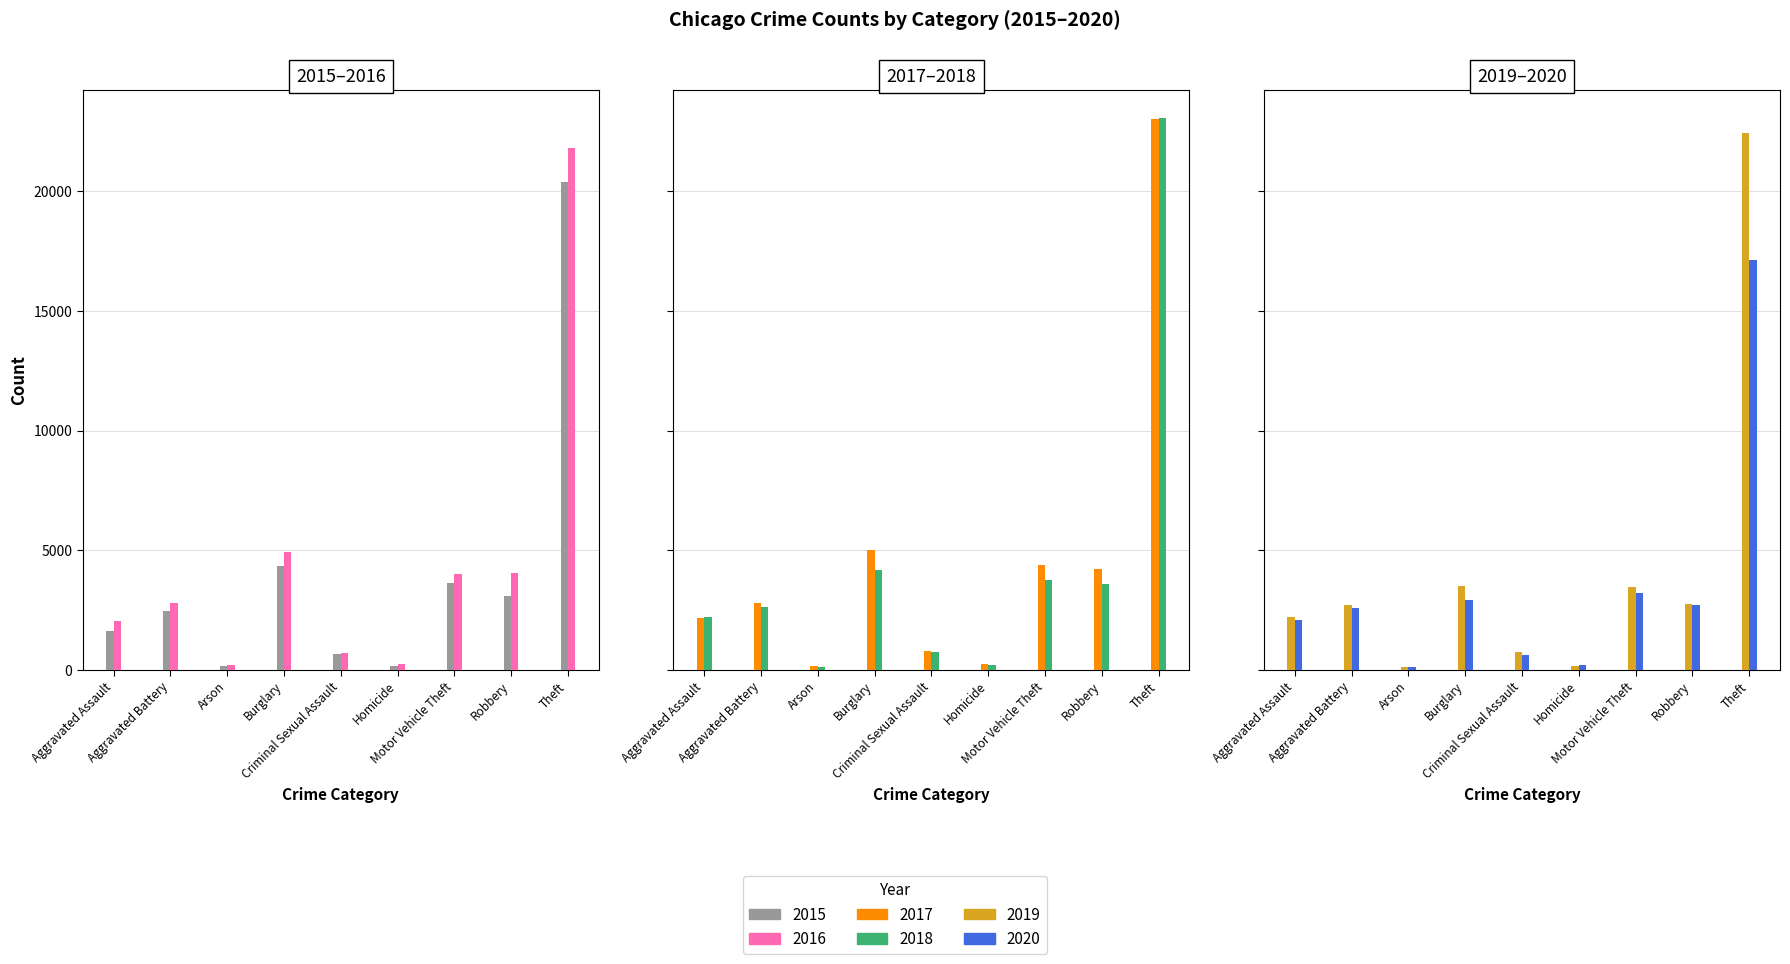

Count the number of data series in this chart.

6